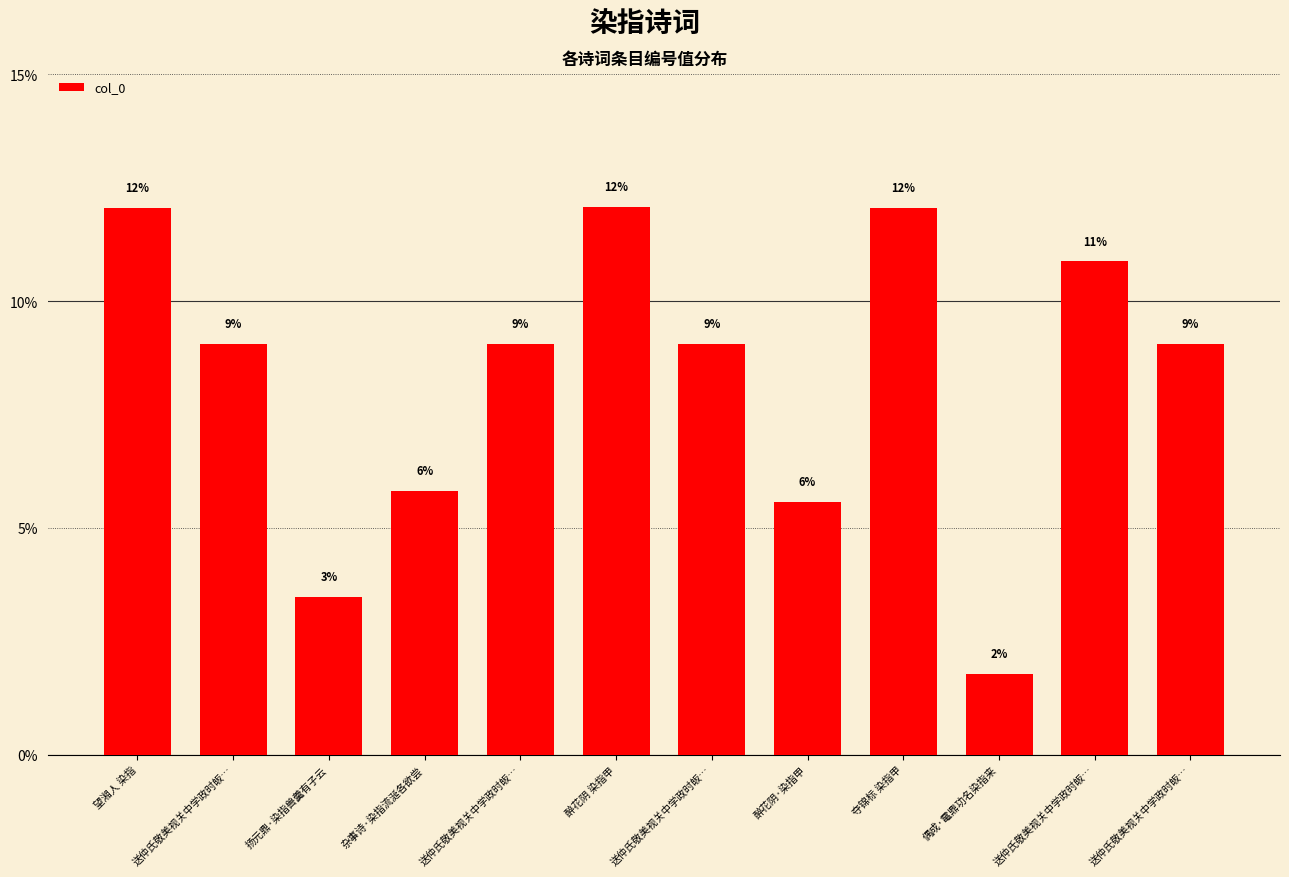

How many bars are there in total?

12